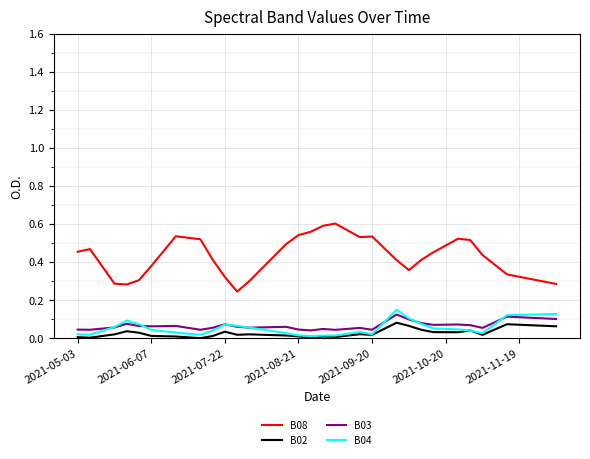

Rank the series by their maximum value, from lowest to highest.

B02, B03, B04, B08